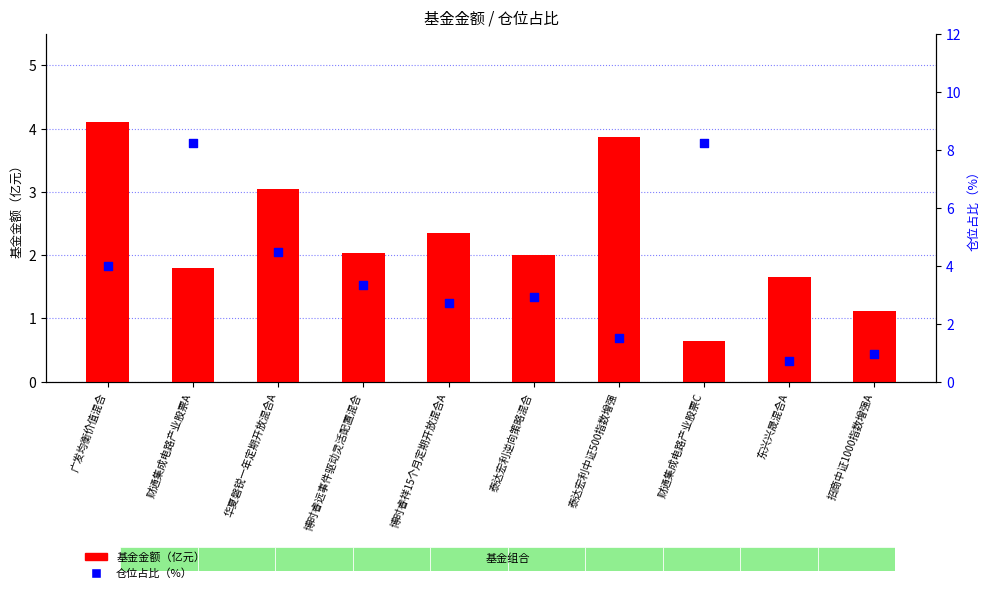

At how many categories does at least one series exceed 5?

2